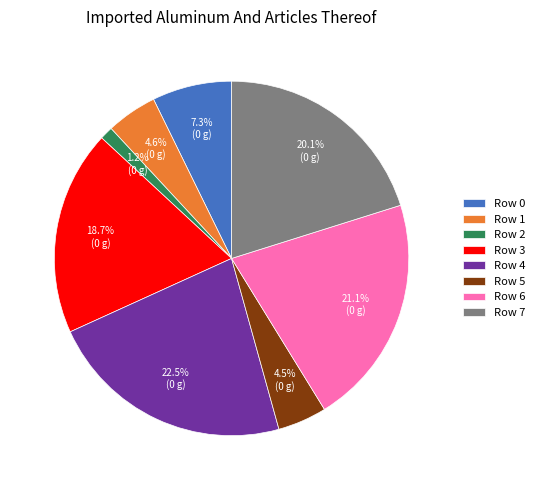

True or false: Row 1 accounts for 10% of the total.

False